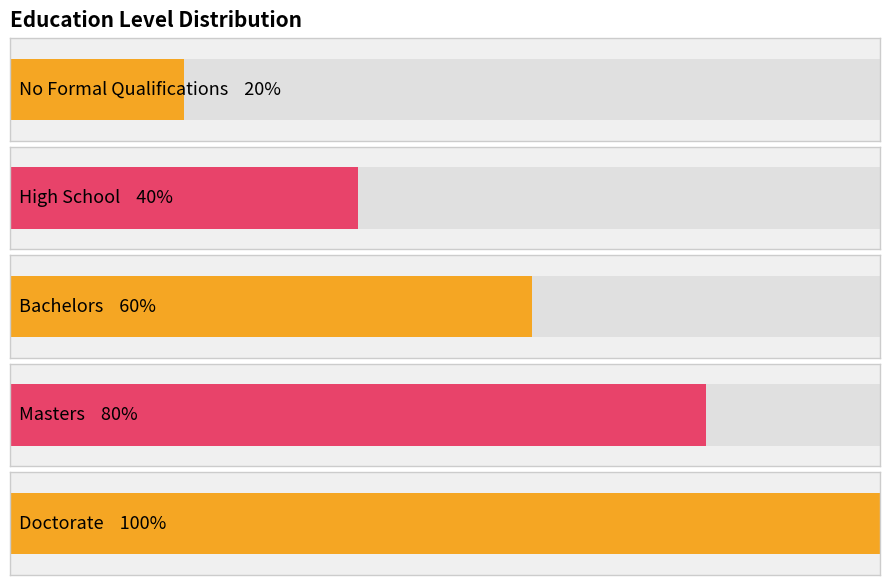

Count the number of categories in the chart.

5